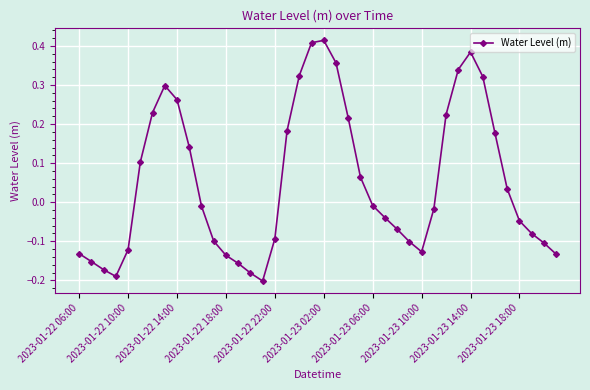

What is the difference between the second highest and second lowest values?

0.6